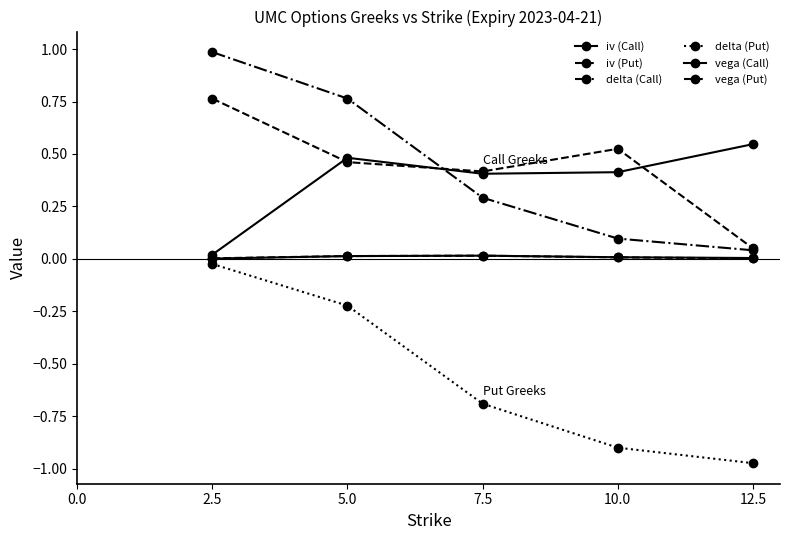

Which series changed the most between 7.5 and 10.0?

delta (Put)